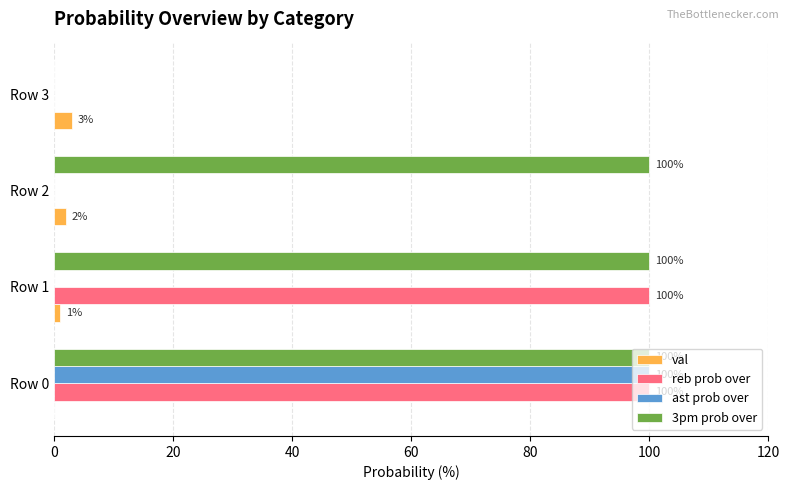

How many data points in ast prob over are above 0?

1